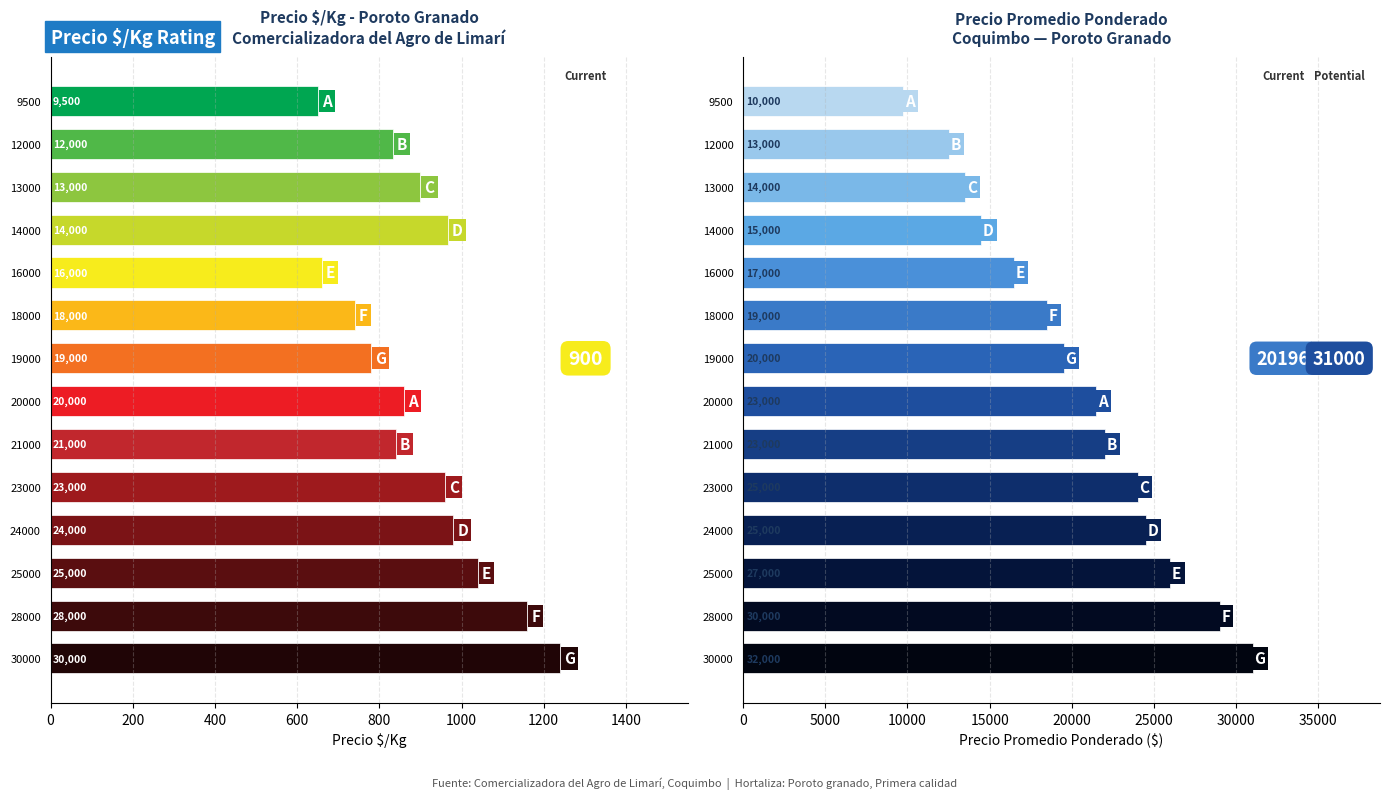

What is the sum of all Precio Promedio Ponderado values?

282750